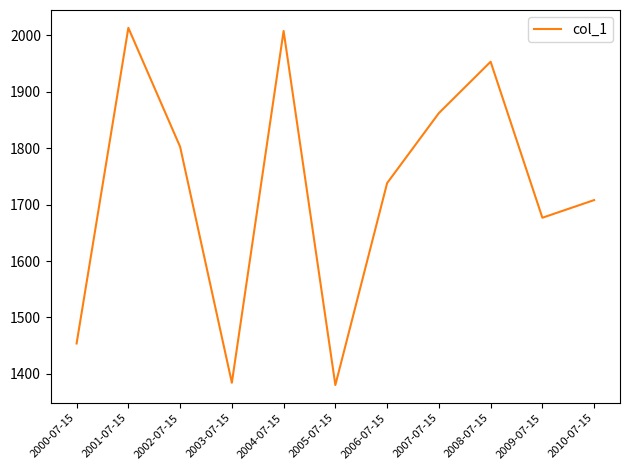

Approximately how many times larger is the value at 2002-07-15 compared to 2005-07-15?

1.3